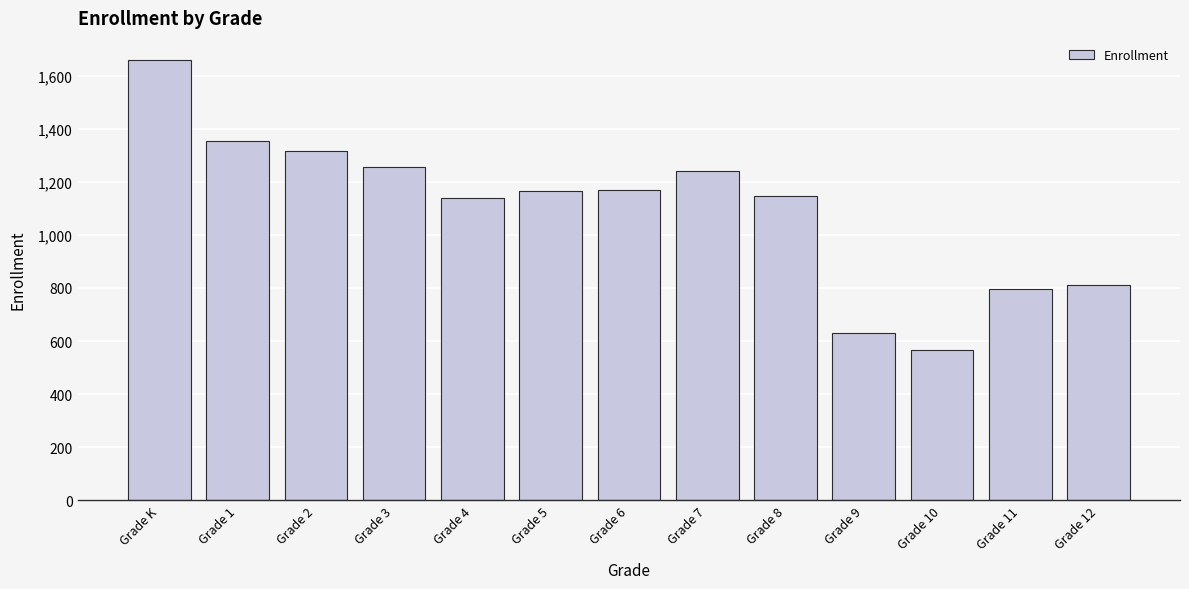

What is the change in value from Grade 1 to Grade 3?

-98